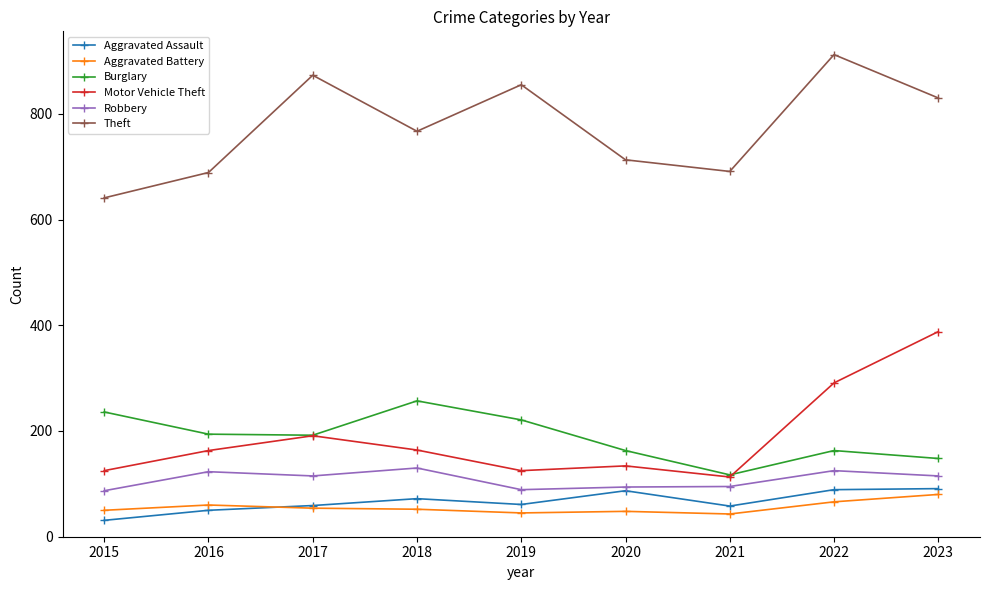

Which series has the largest total across all categories?

Theft